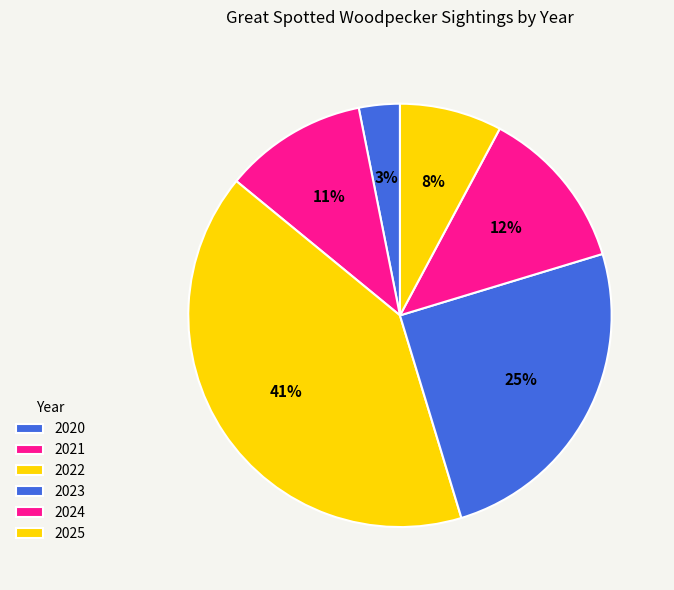

Between 2023 and 2020, which is larger?

2023